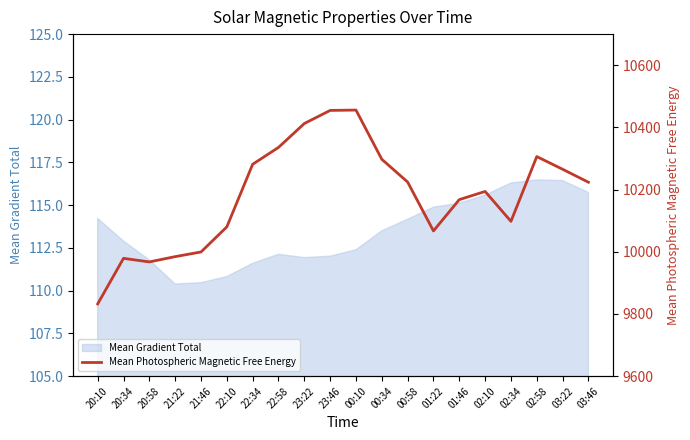

What position from the right is 23:46?

11